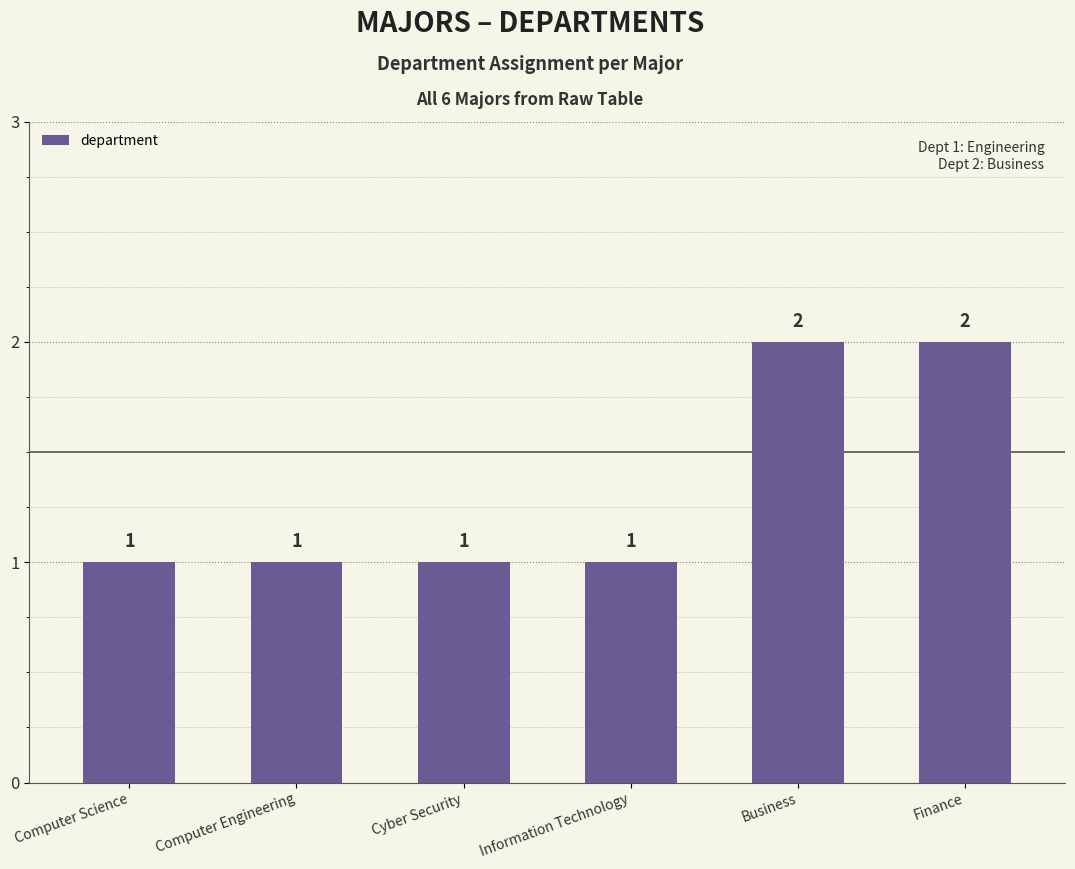

What is the sum of all values?

8